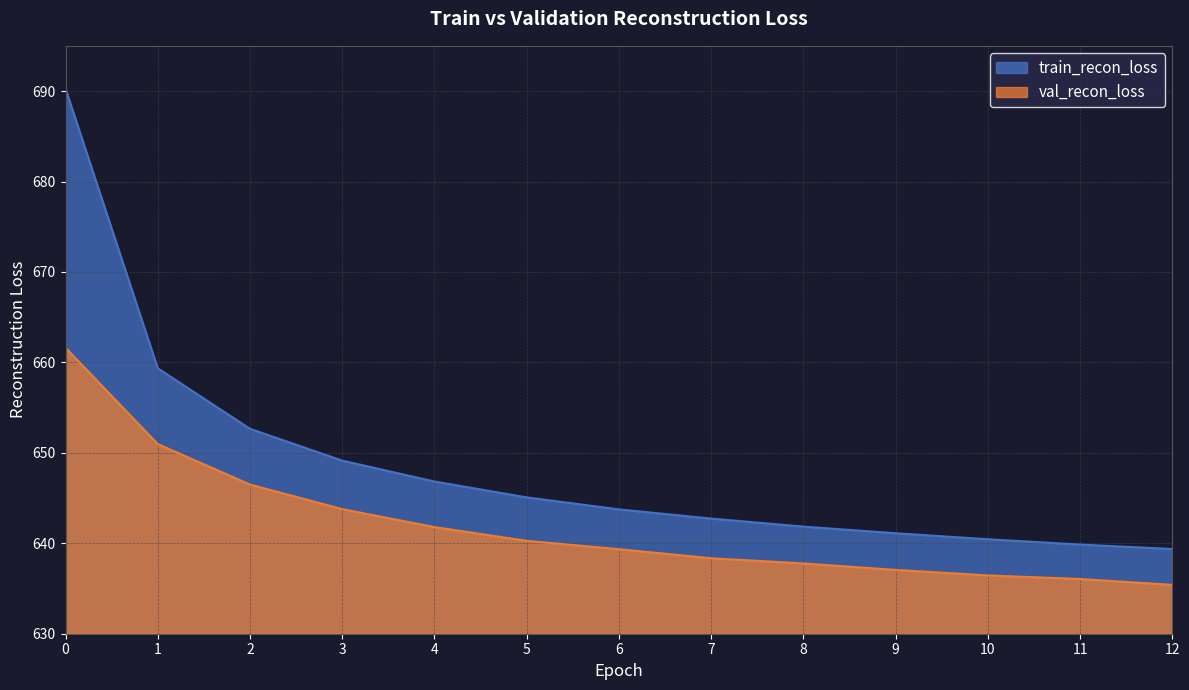

List the series in order of their overall mean, highest first.

train_recon_loss, val_recon_loss